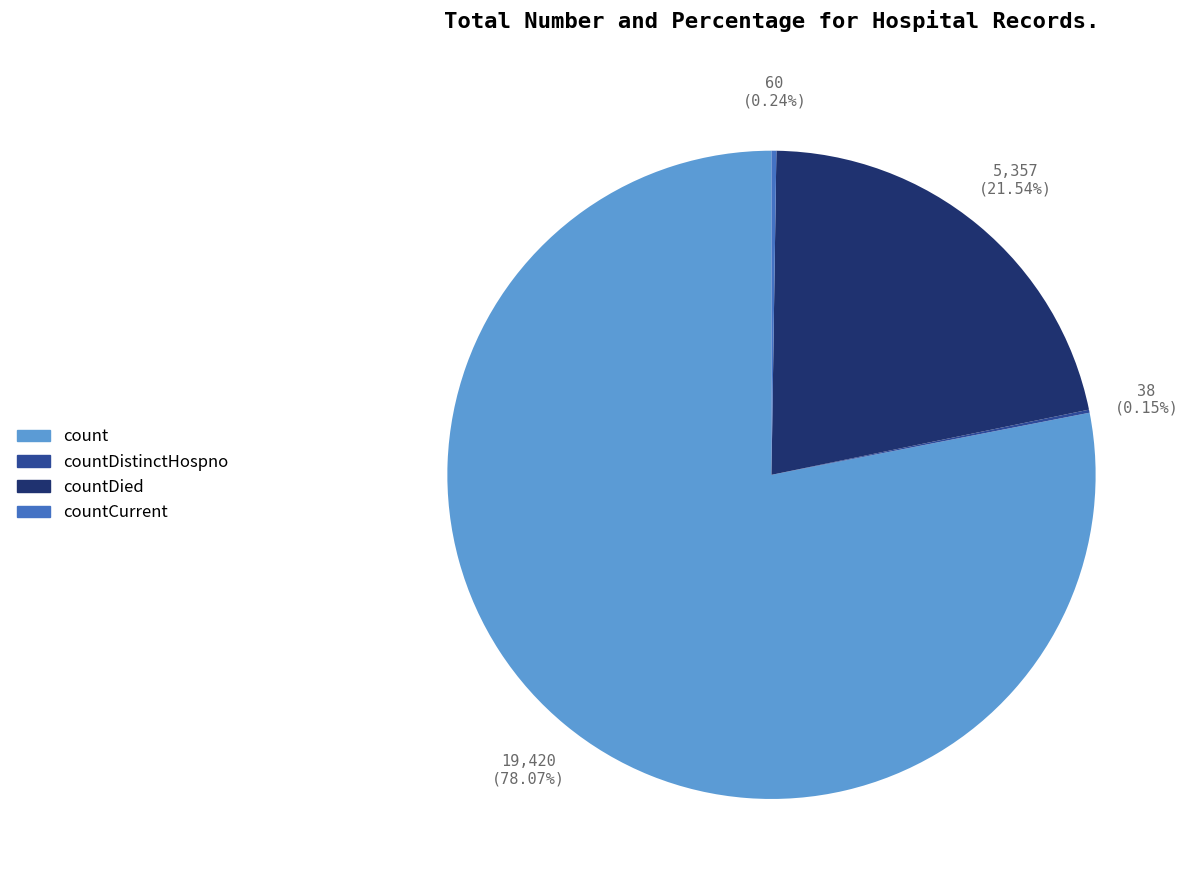

Is there a majority slice in this chart?

Yes